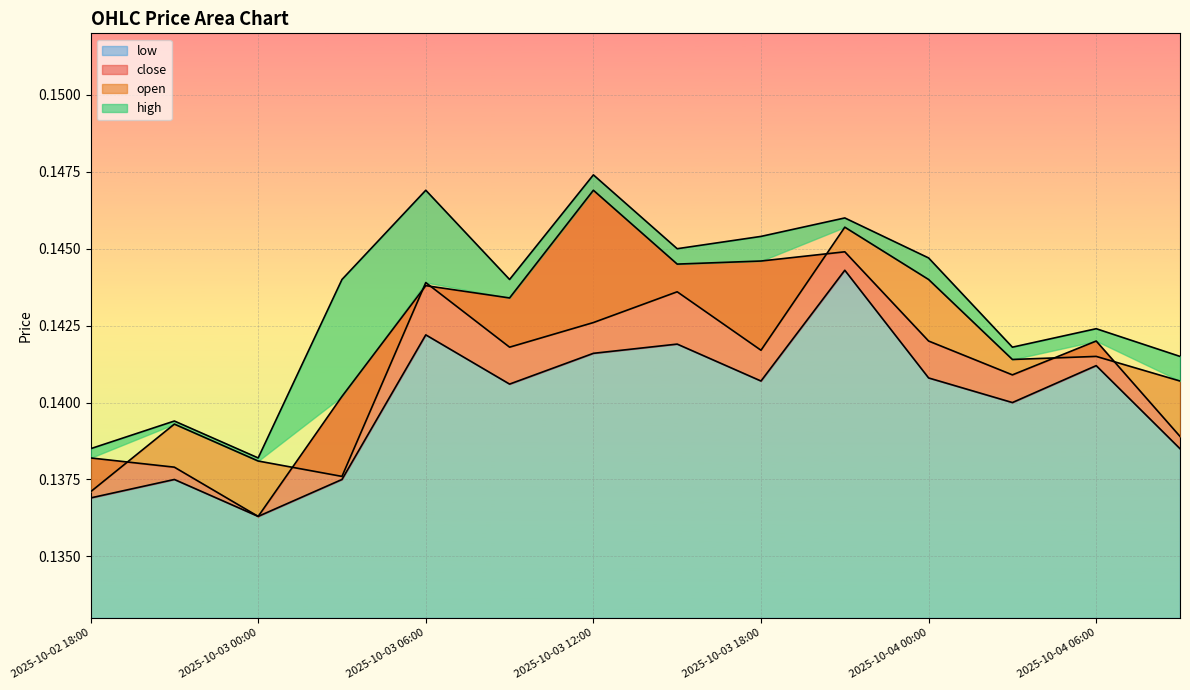

Which series has the largest total across all categories?

high